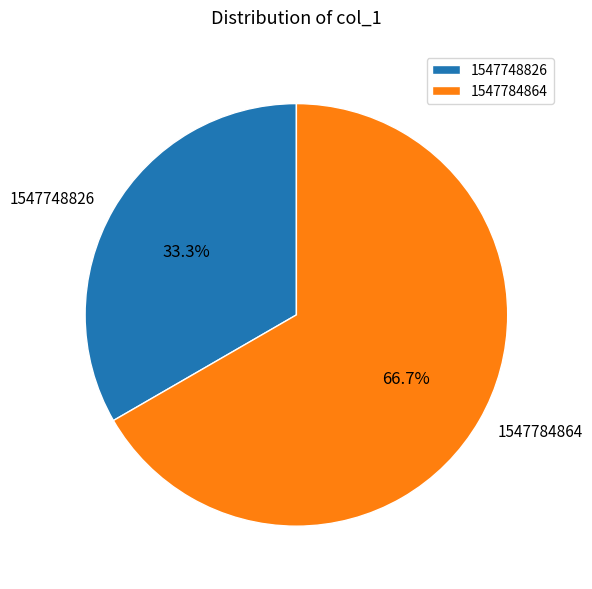

Count the number of slices in the pie.

2